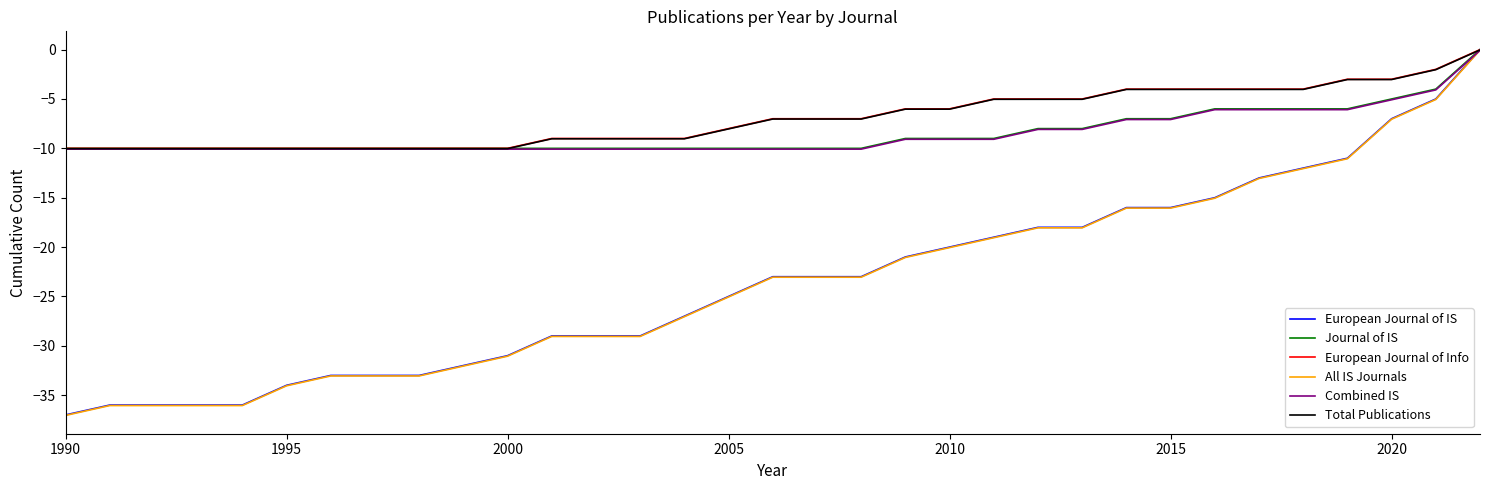

How many lines are shown in the chart?

6